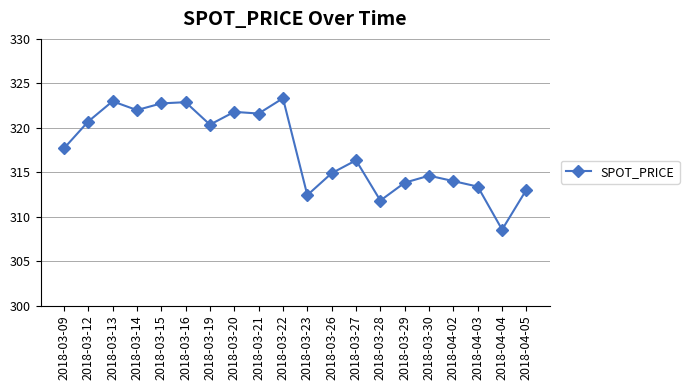

Where does the data first go above 317?

2018-03-09